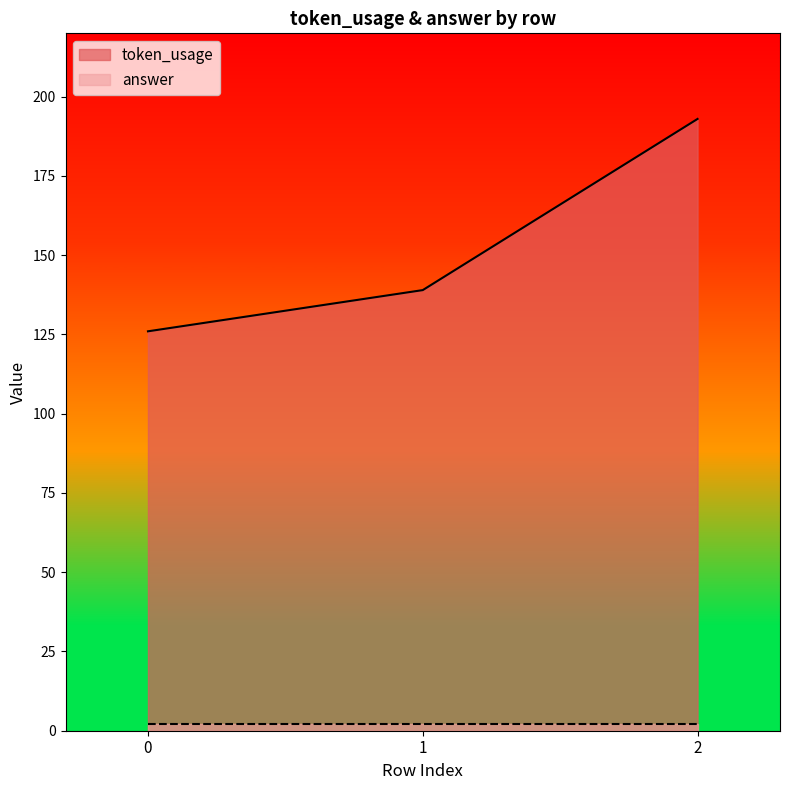

Which series has the largest range (max minus min)?

token_usage